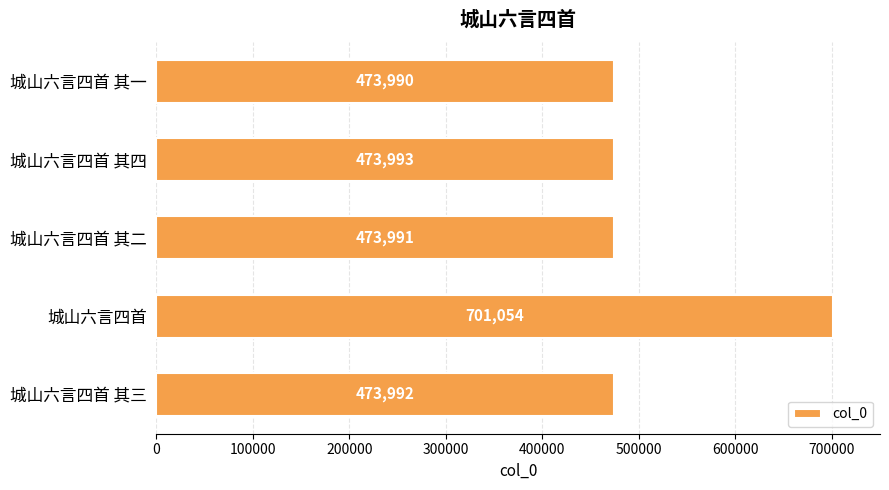

Which has a higher value, 城山六言四首 or 城山六言四首 其四?

城山六言四首